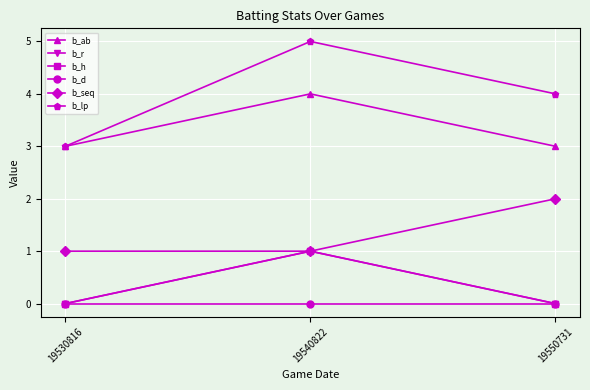

What is the difference between the highest and lowest values at 19540822?

5